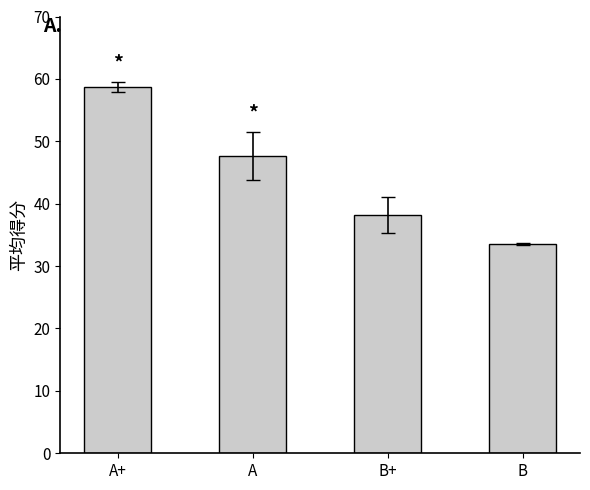

What is the sum of the values at B and A?

81.2